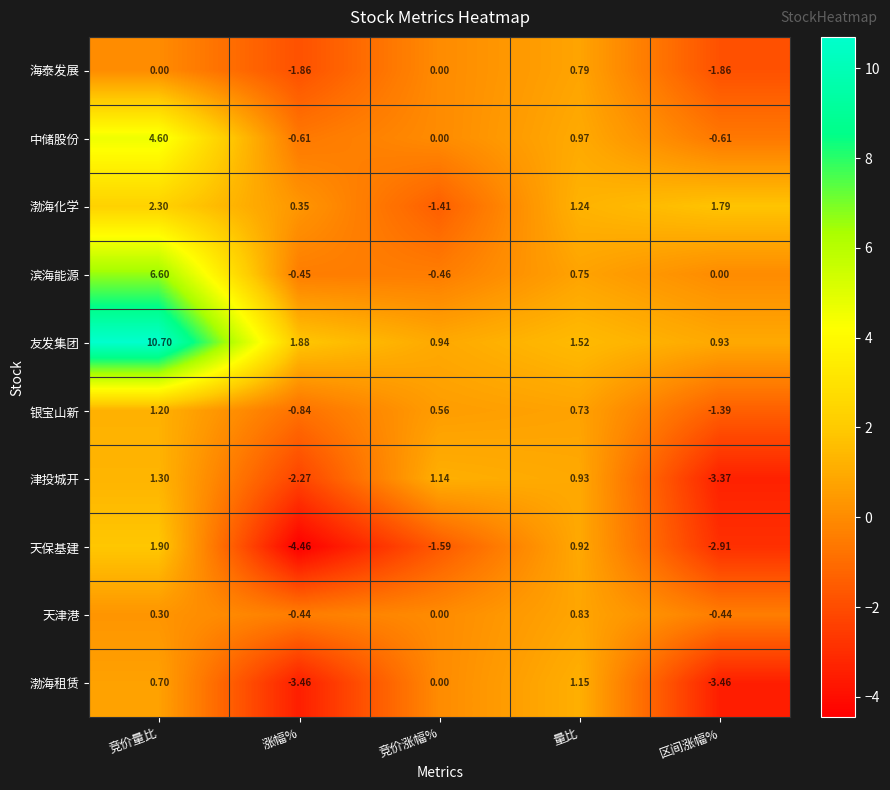

Which series changed the most between 竞价量比 and 竞价涨幅%?

友发集团